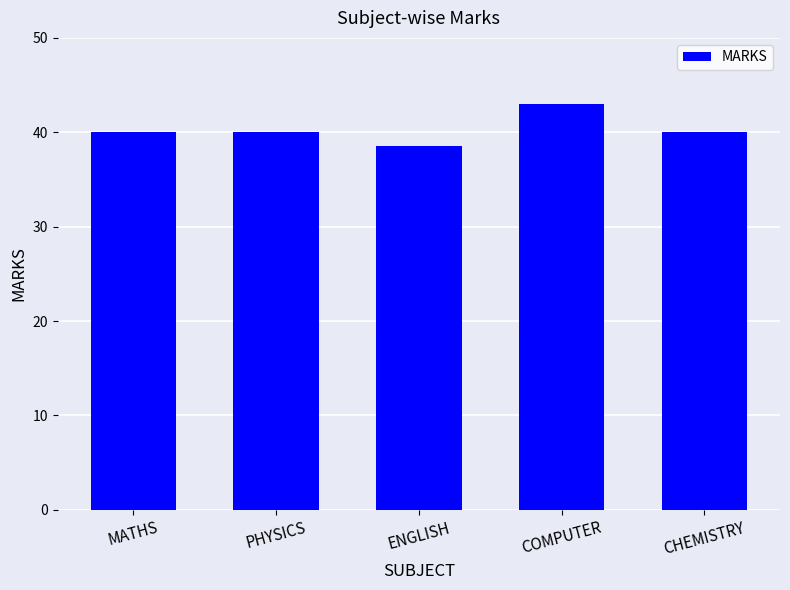

What is the minimum value shown in the chart?

38.5